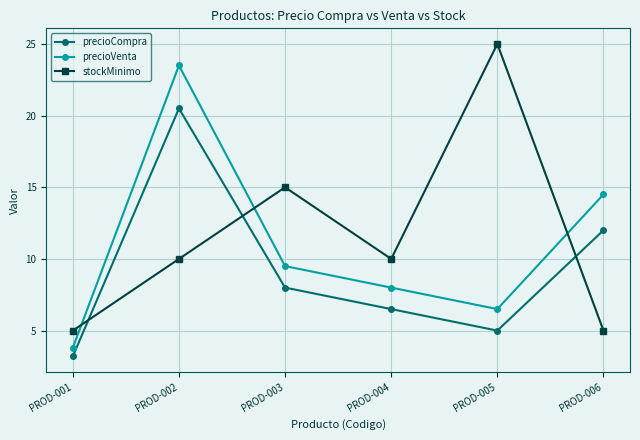

Which series has the largest total across all categories?

stockMinimo